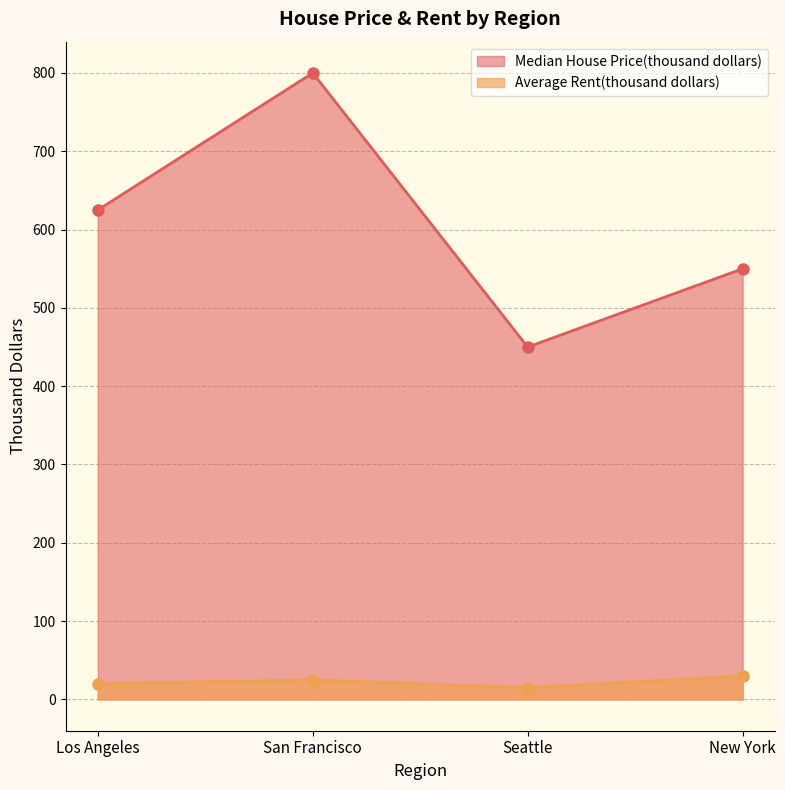

Does the chart have visible grid lines?

Yes